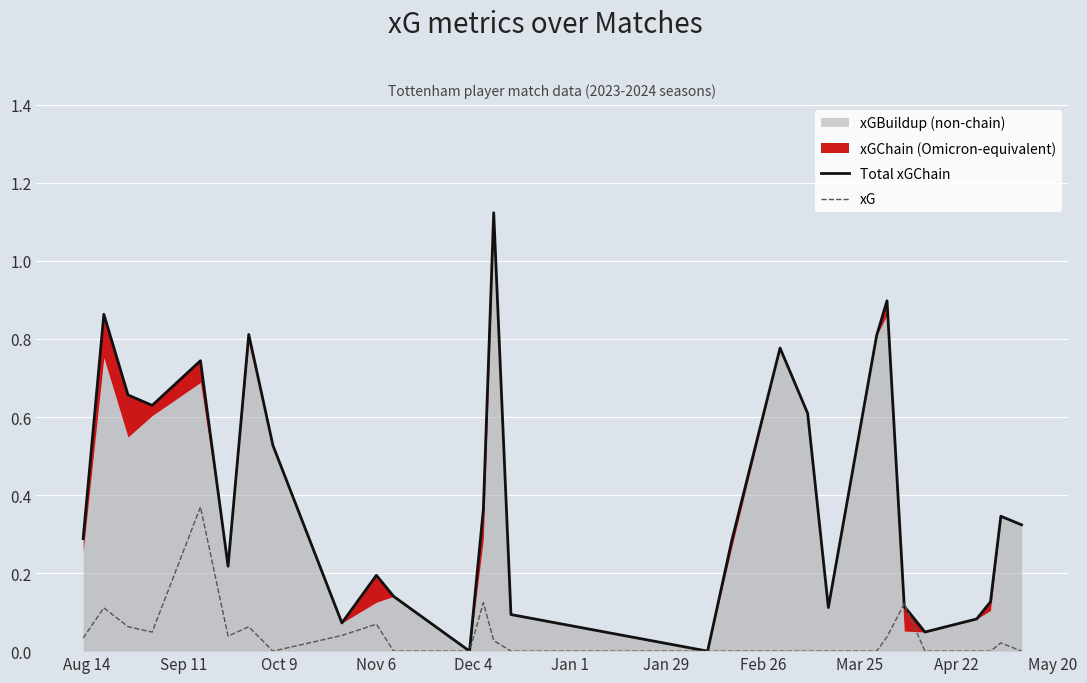

How many interior local valleys does the Total xGChain series have?

7